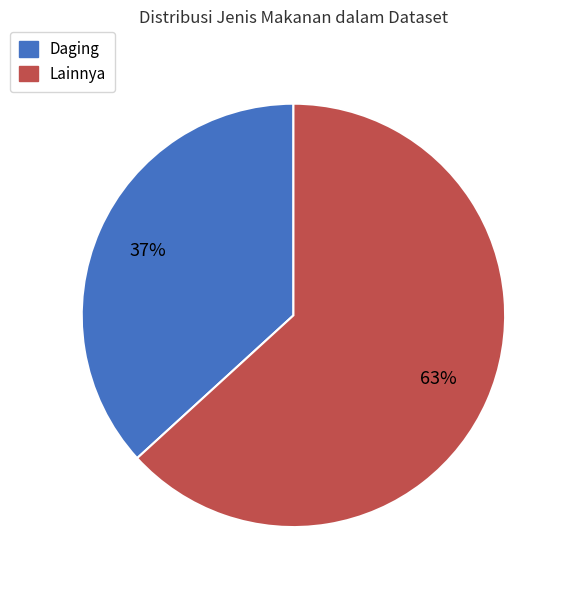

To the nearest percent, what percentage of the pie is Daging?

37%